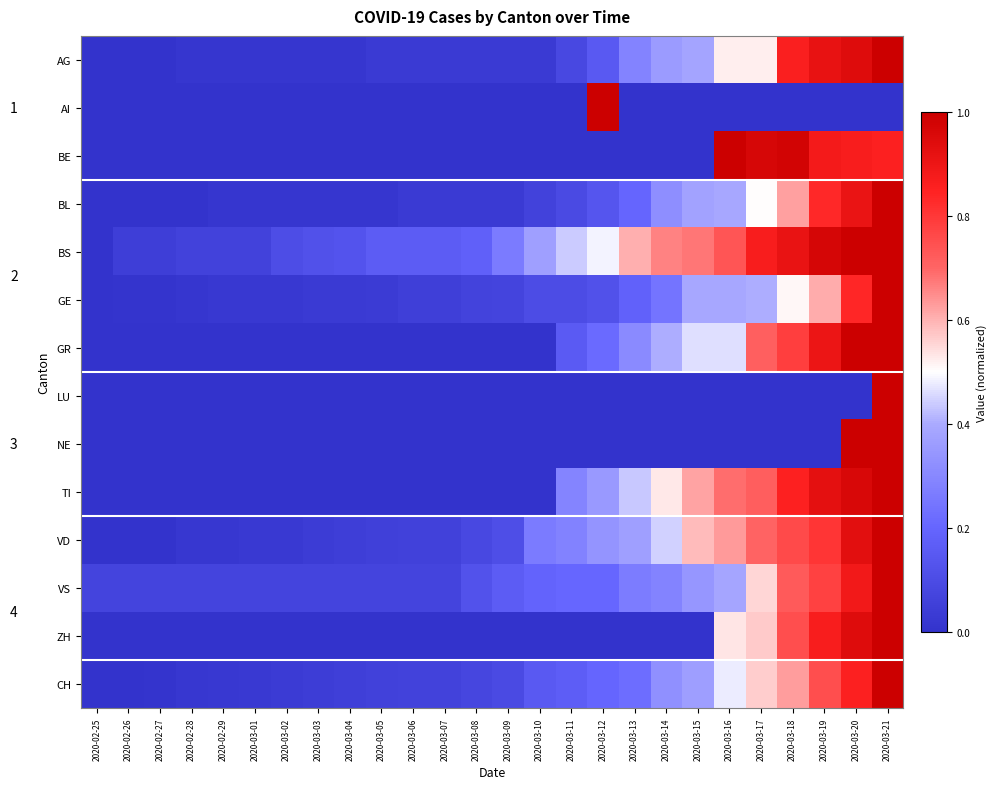

At 2020-02-25, list the series in order from smallest to largest.

AG, AI, BE, BL, BS, GE, GR, LU, NE, TI, VD, ZH, CH, VS